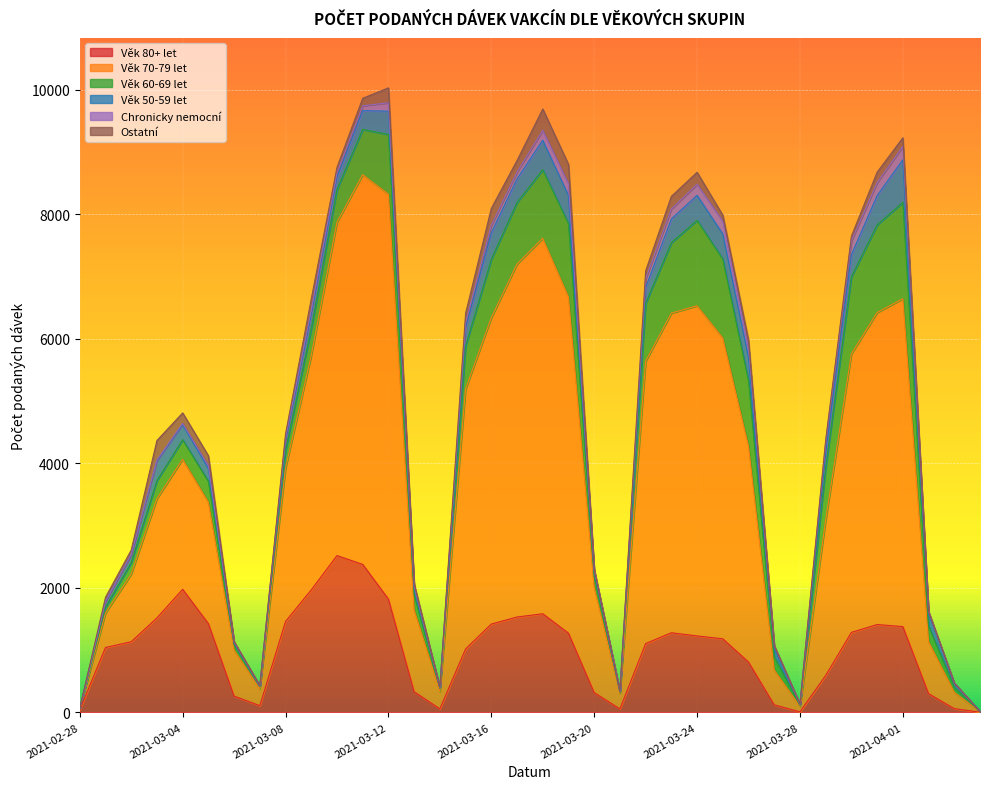

What is the highest value of the Věk 70-79 let series?

6505